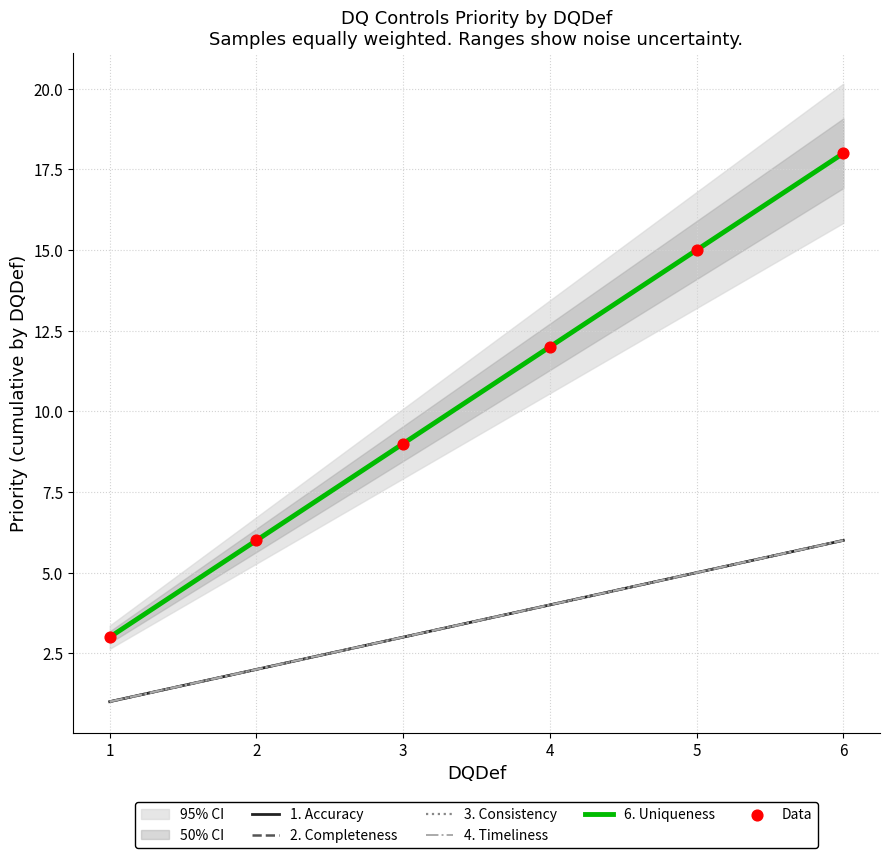

What are all the series names shown in the legend?

1. Accuracy, 2. Completeness, 3. Consistency, 4. Timeliness, 6. Uniqueness, Data